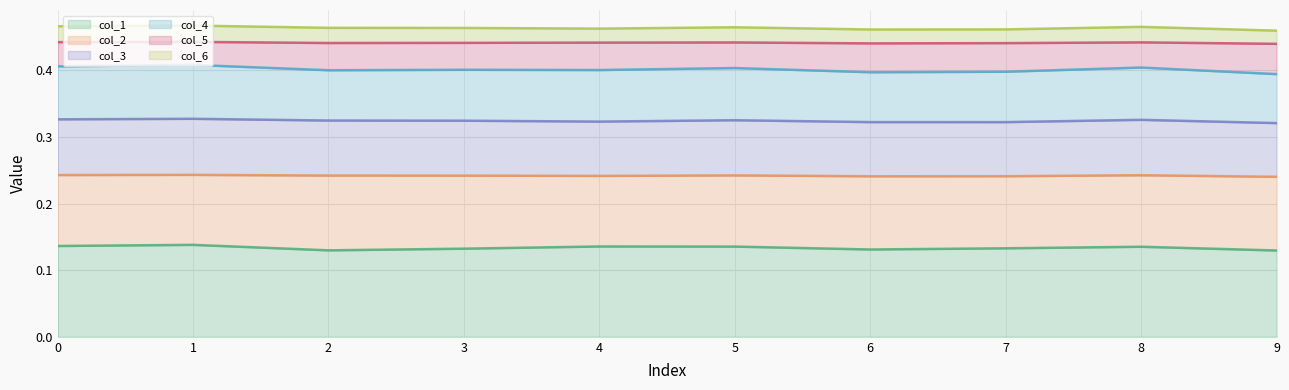

Is the value of col_5 at 4 greater than the value of col_6 at 3?

No